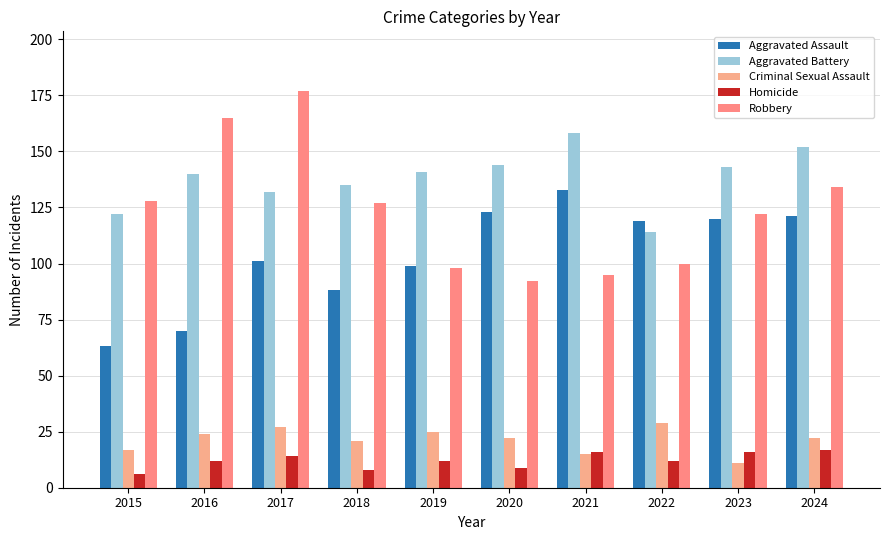

What is the spread (max minus min) of values at 2019?

129